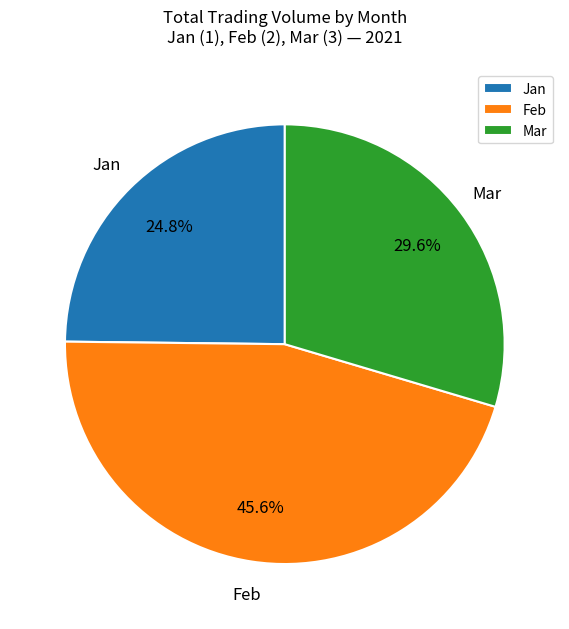

Which has a higher value, Feb or Jan?

Feb